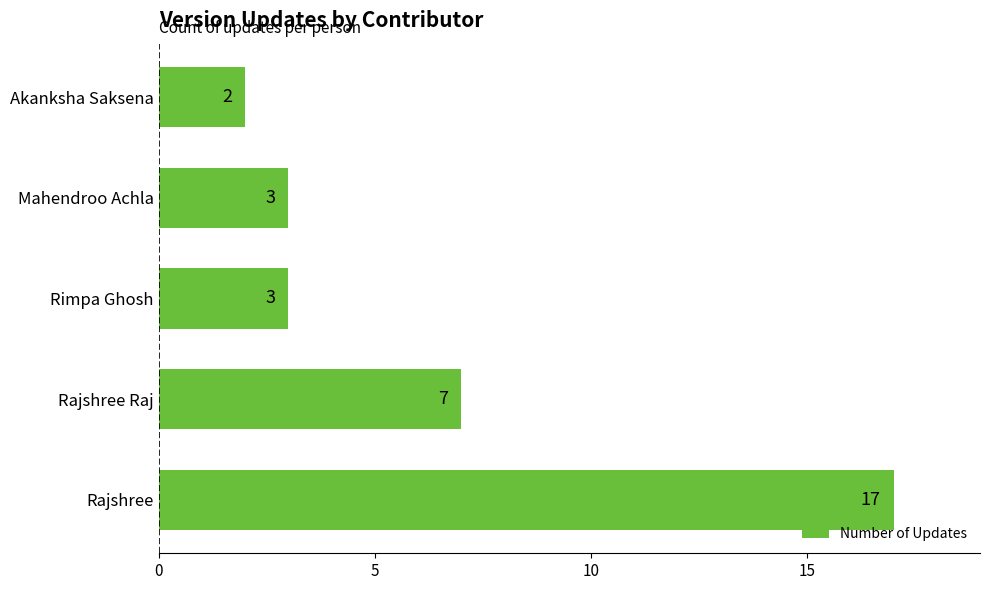

What is the average value?

6